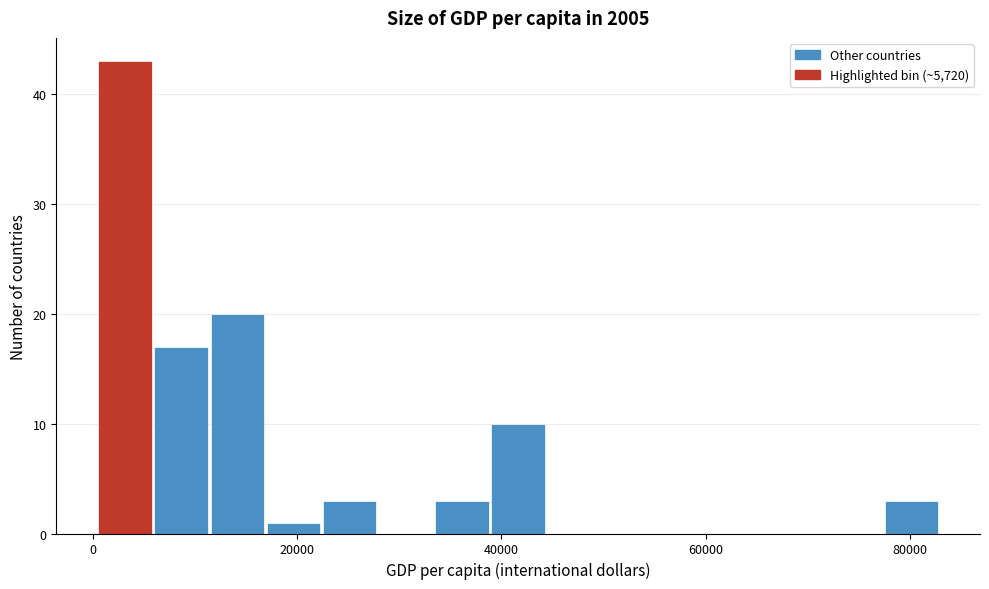

Read against the x-axis, roughly where is the centre of the tallest bar?

4000